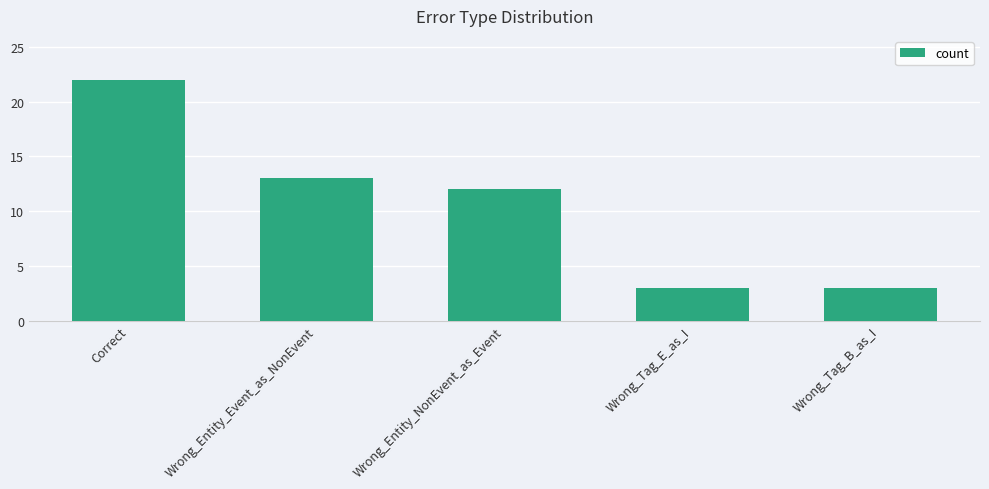

Approximately how many times larger is the value at Correct compared to Wrong_Tag_E_as_I?

7.3